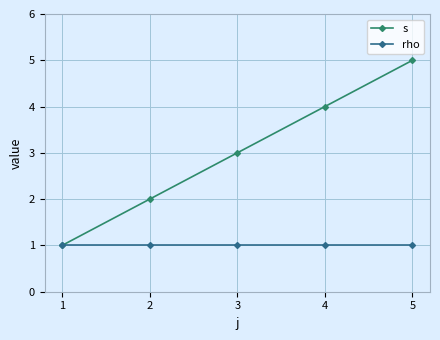

True or false: s has more than 0 interior local peaks.

False